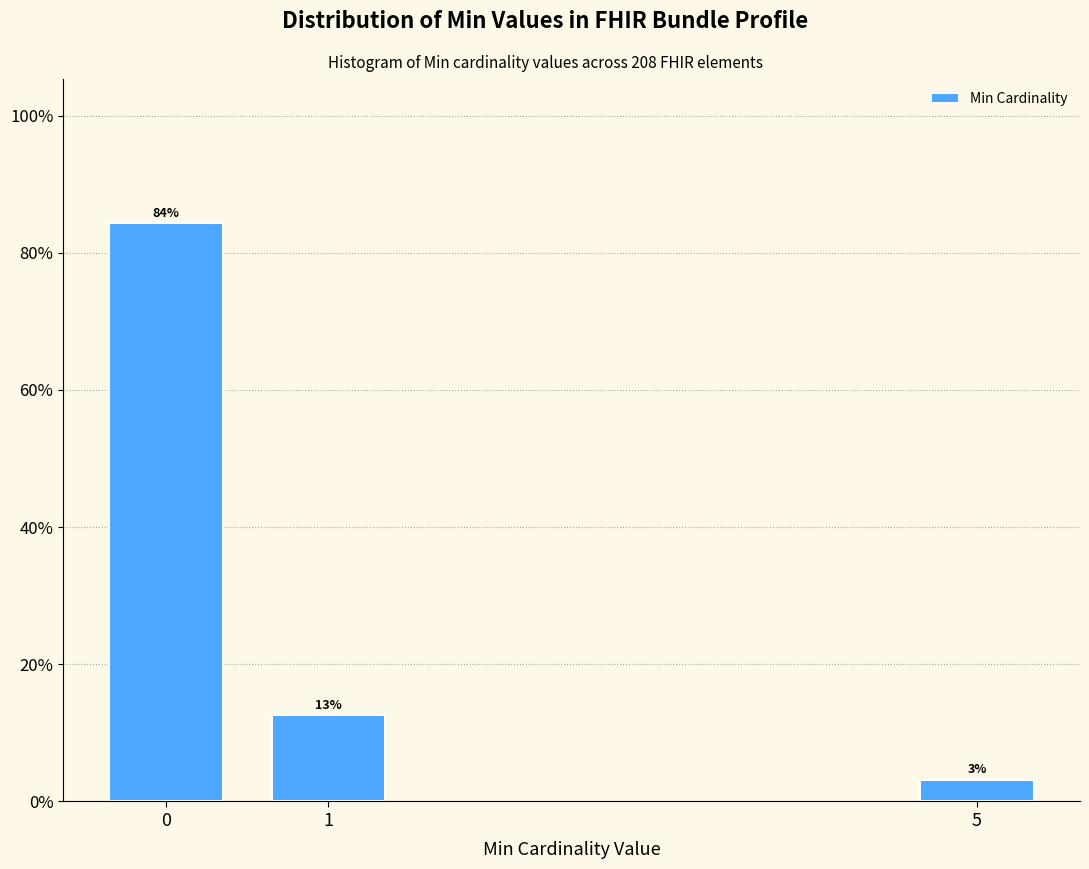

How many bars are there in total?

3